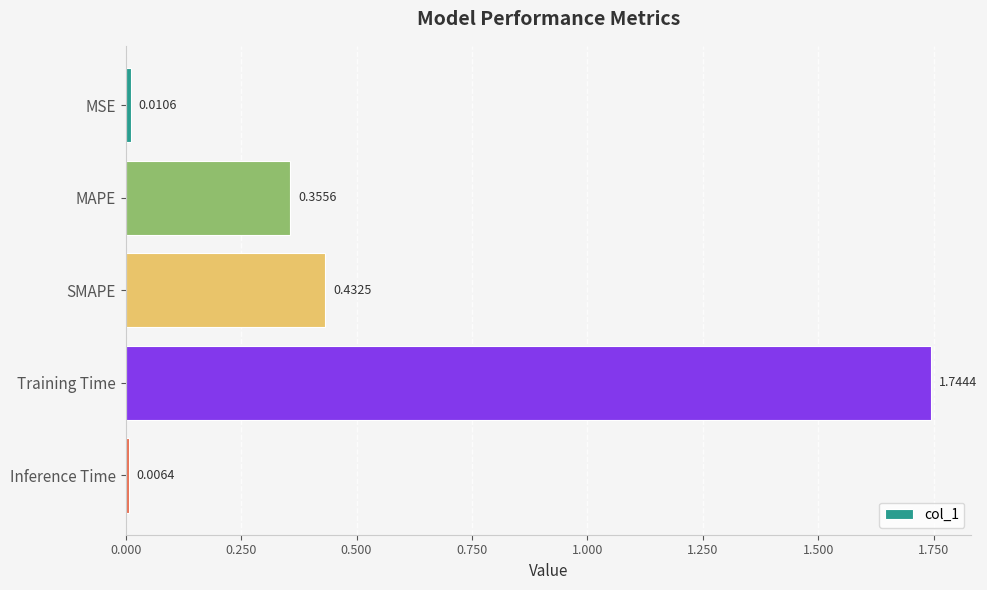

At which category does the chart reach its peak across all series?

Training Time